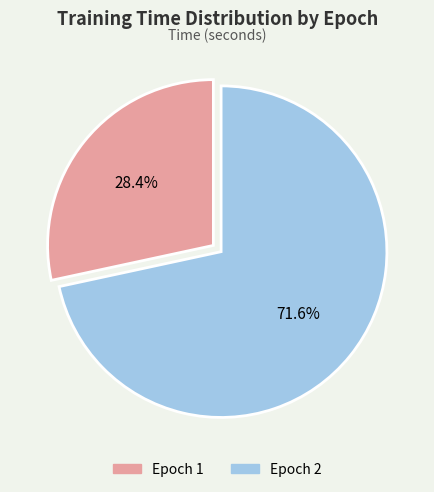

To the nearest percent, what is the average slice percentage?

50%